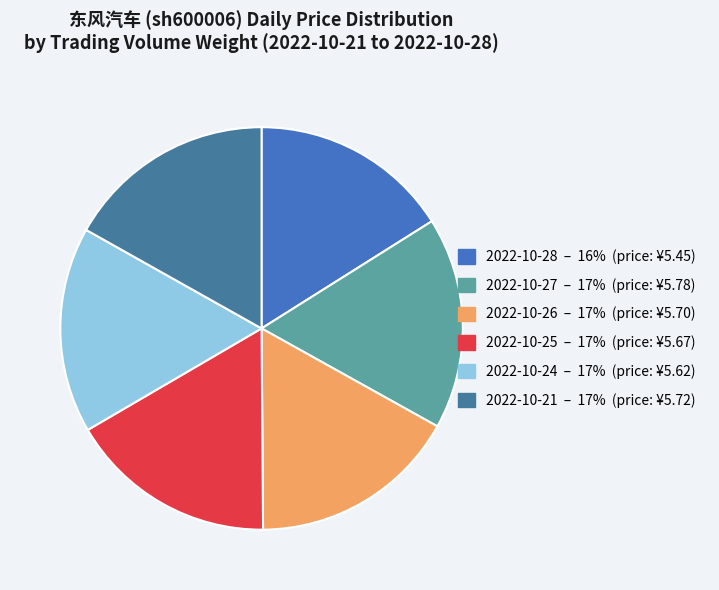

Is there any slice that represents more than half of the pie?

No